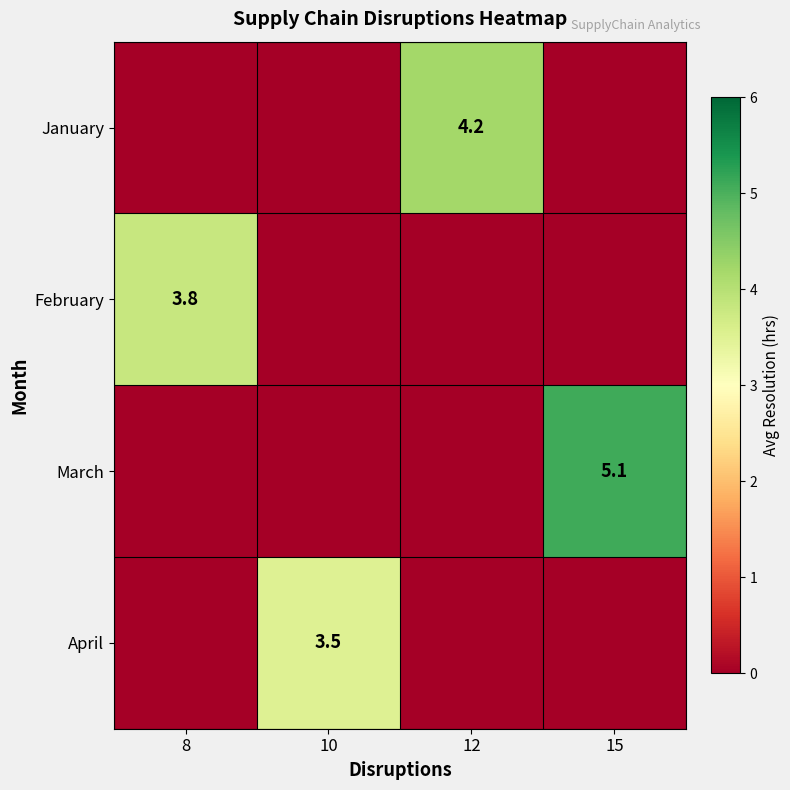

The February series shows 3.8 at 8. True or false?

True